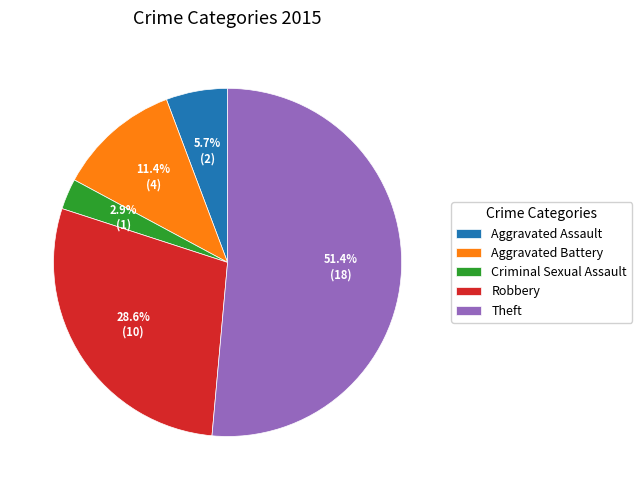

Which slice is the largest?

Theft